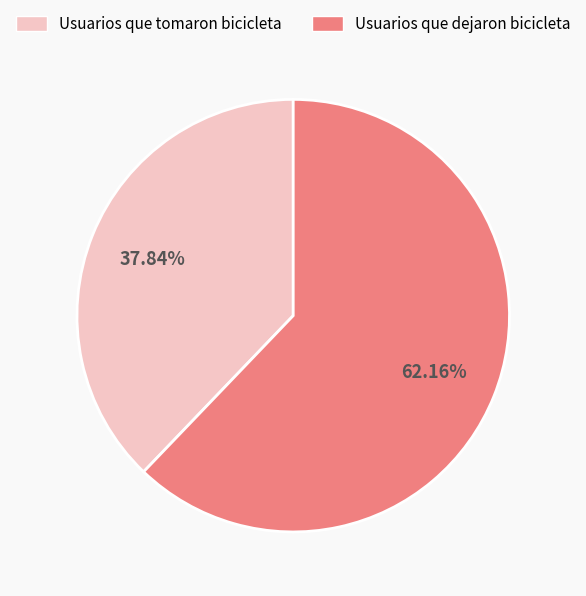

Rank the categories by value from highest to lowest.

Usuarios que dejaron bicicleta, Usuarios que tomaron bicicleta